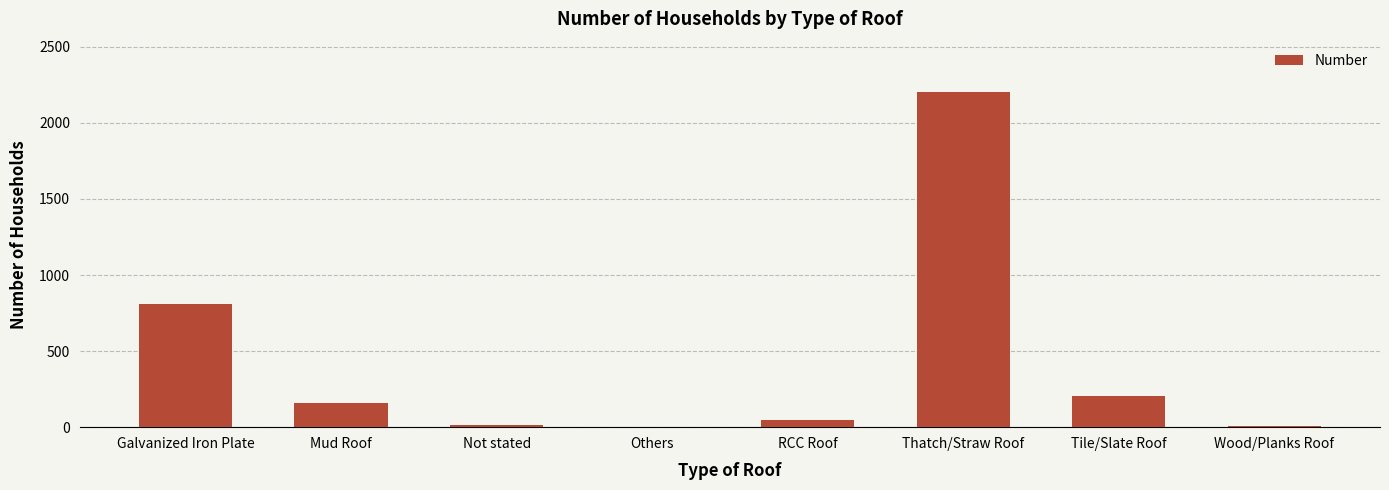

Which has a higher value, Not stated or Tile/Slate Roof?

Tile/Slate Roof